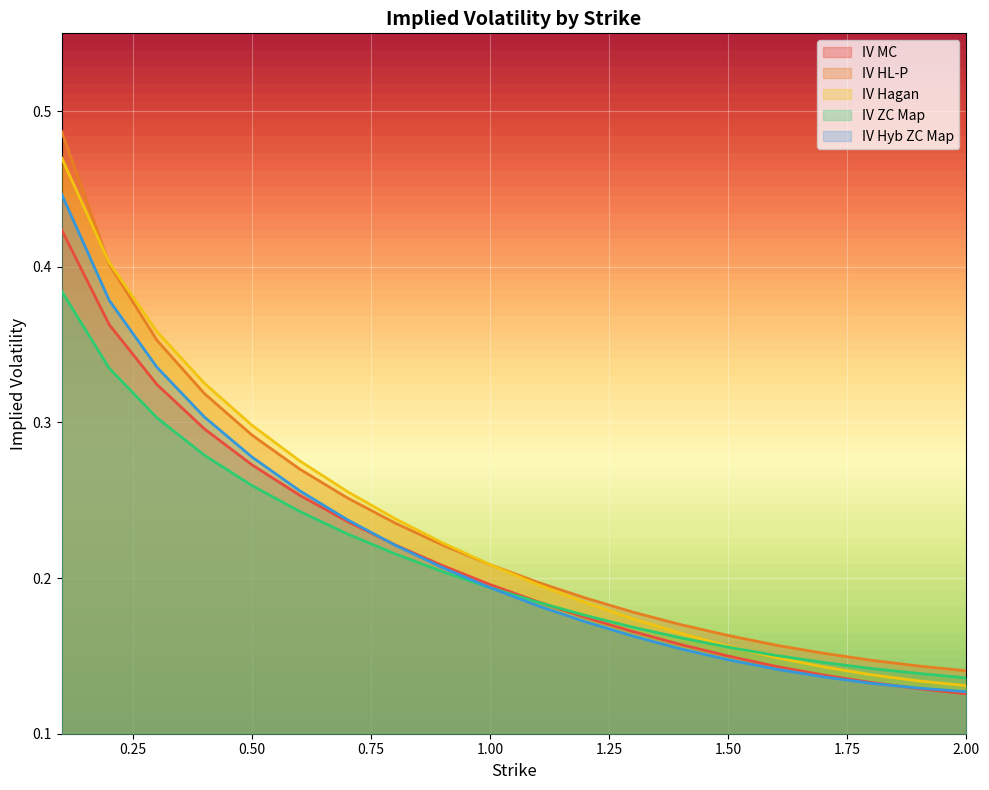

Rank the series at 1.5 from highest to lowest value.

IV HL-P, IV Hagan, IV ZC Map, IV MC, IV Hyb ZC Map